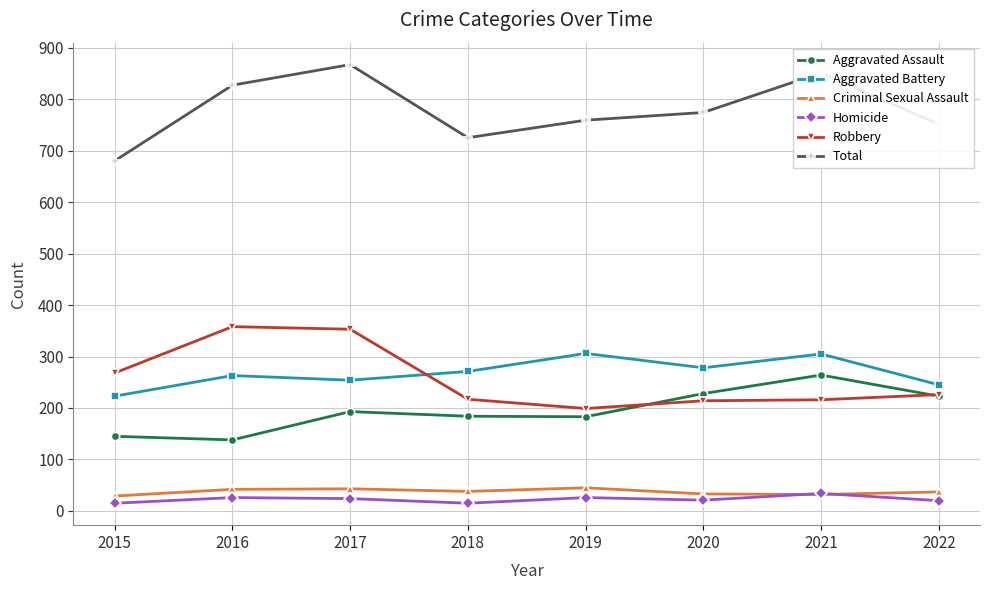

What is the value of the Robbery point at the 3rd from the left?

353